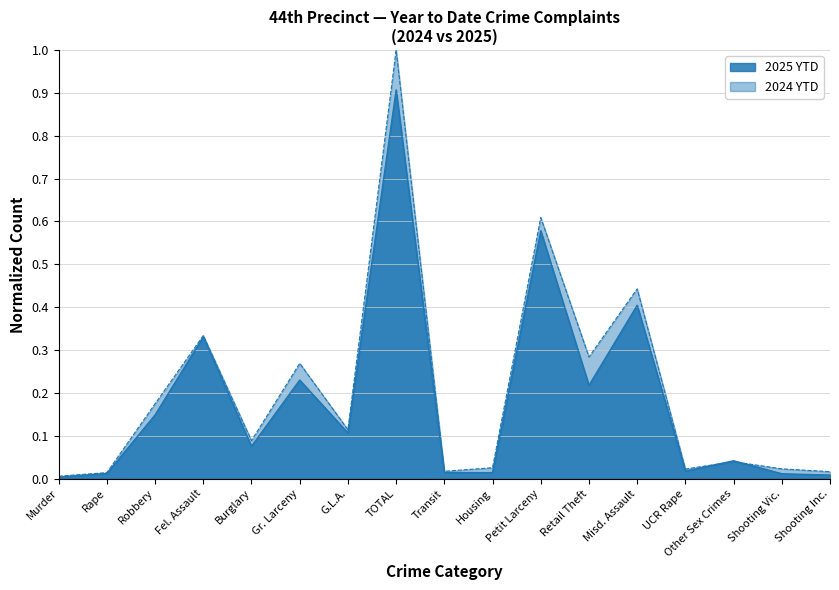

How many intersections are there between 2024 YTD and 2025 YTD?

2